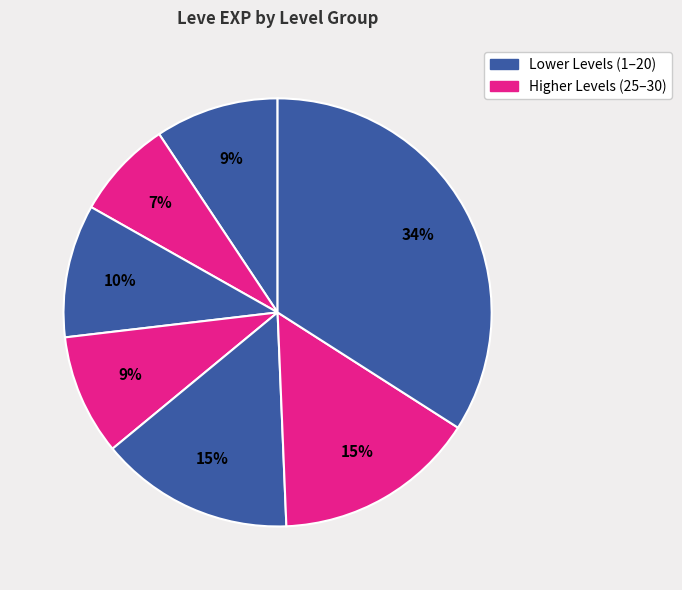

How many segments does this pie chart have?

7